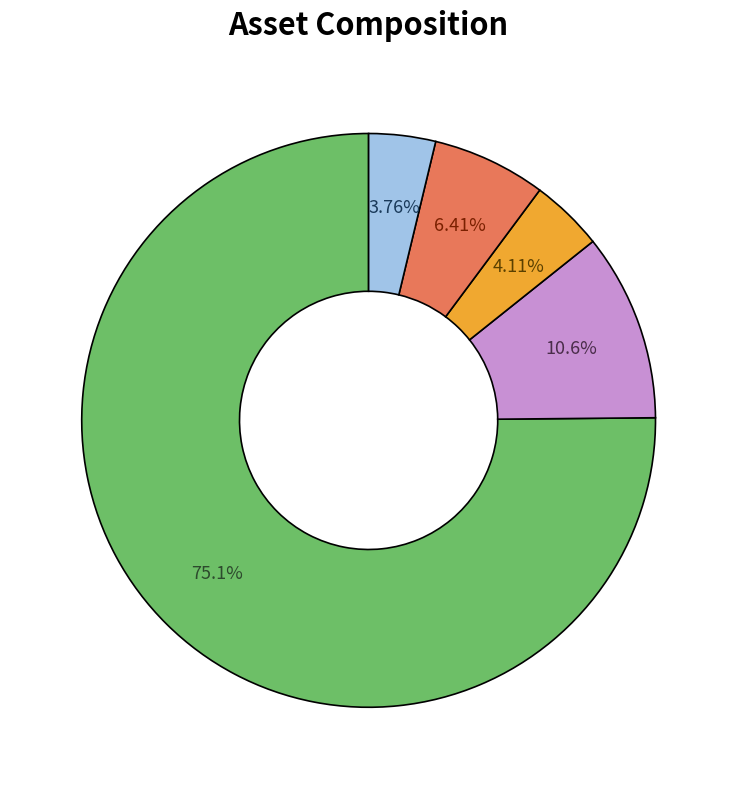

Is there a majority slice in this chart?

Yes